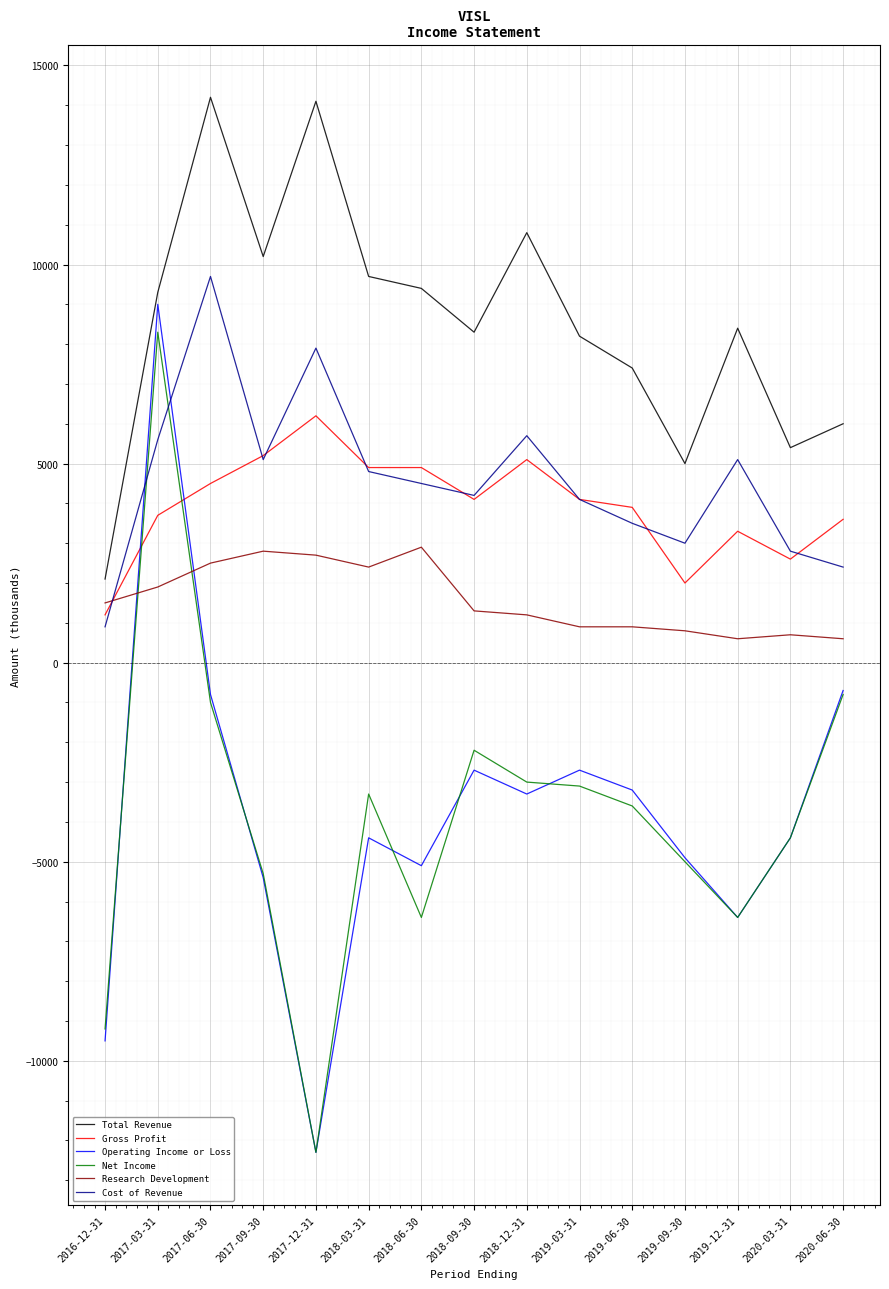

Which series has the widest spread of values?

Operating Income or Loss